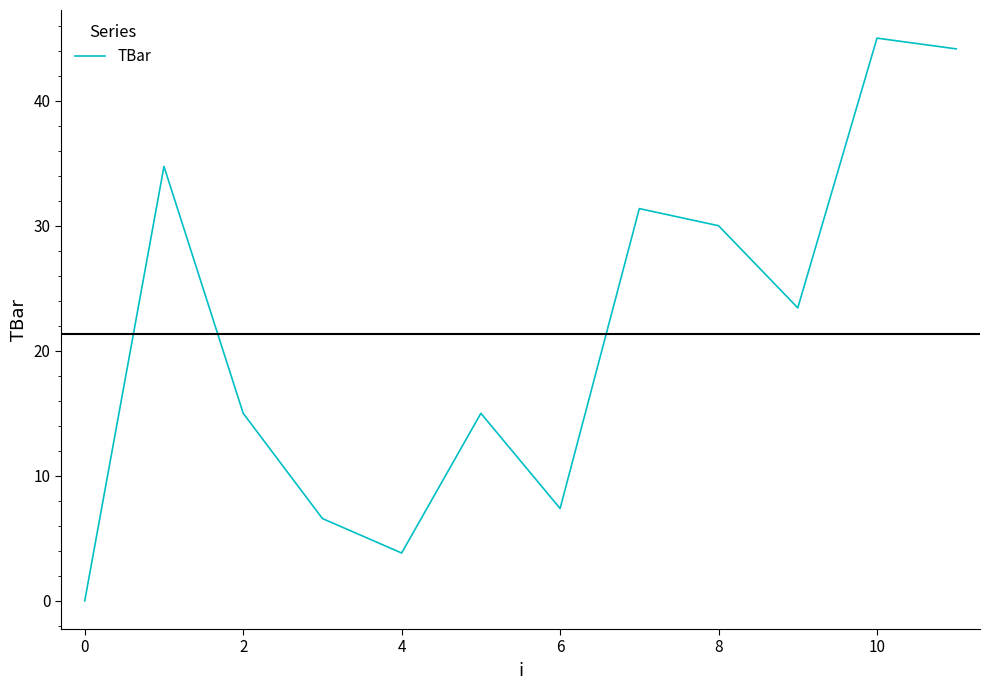

What is the maximum value shown in the chart?

45.0